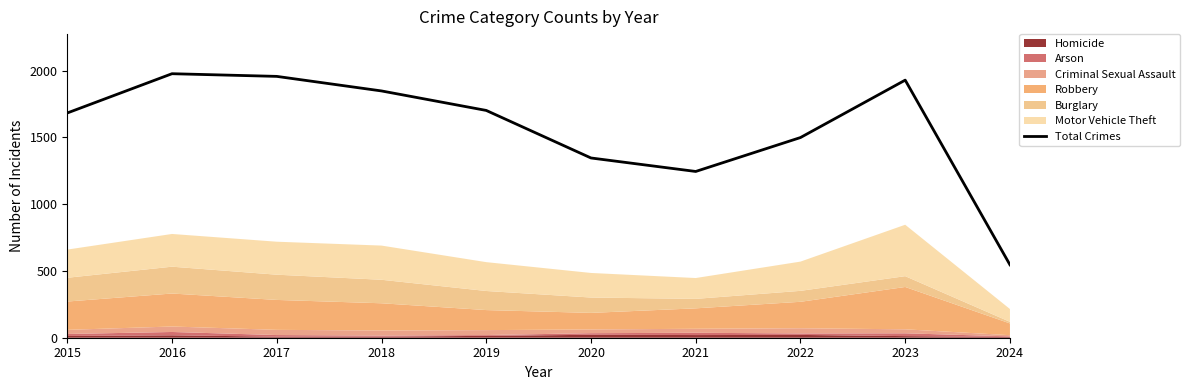

What is the sum of the values at 2024 and 2021?

1791